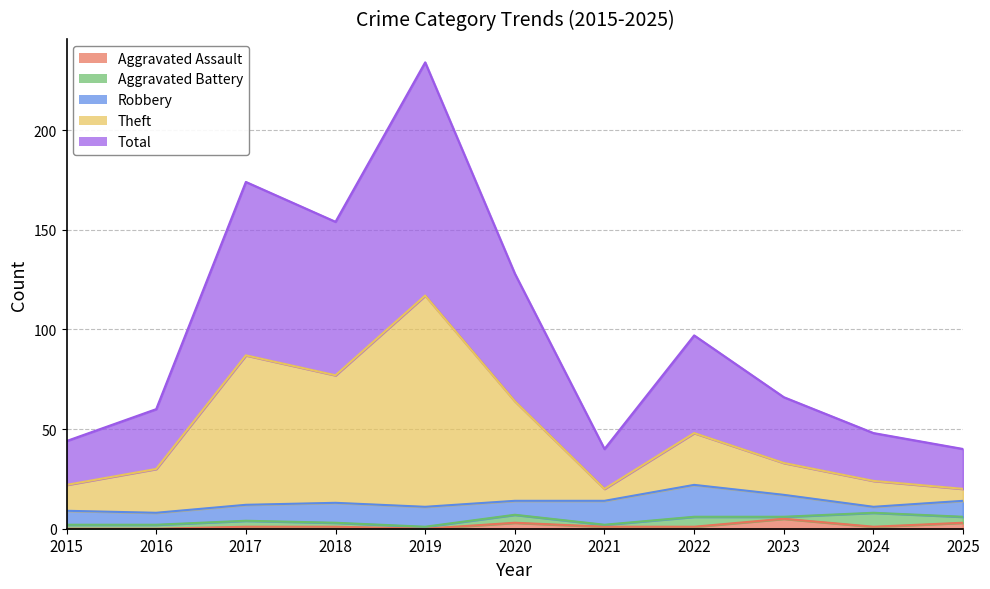

True or false: Theft and Total intersect in this chart.

False